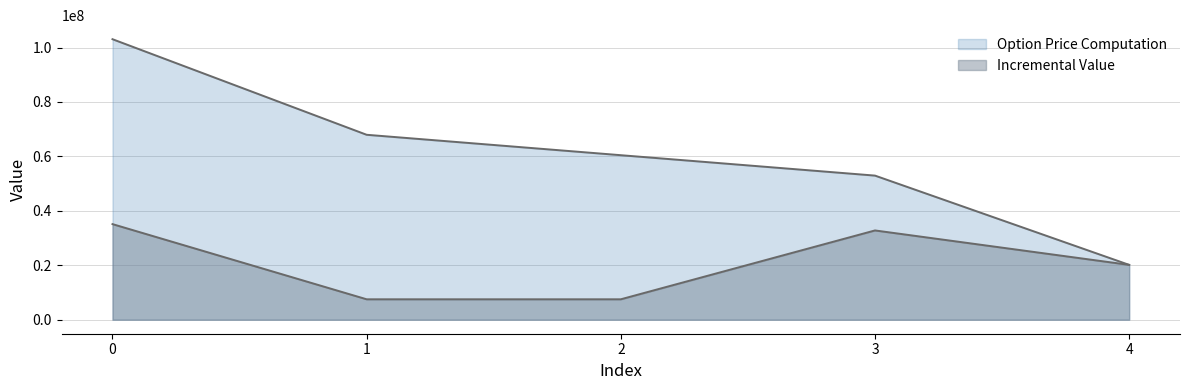

Between 4 and 3, which is larger?

3